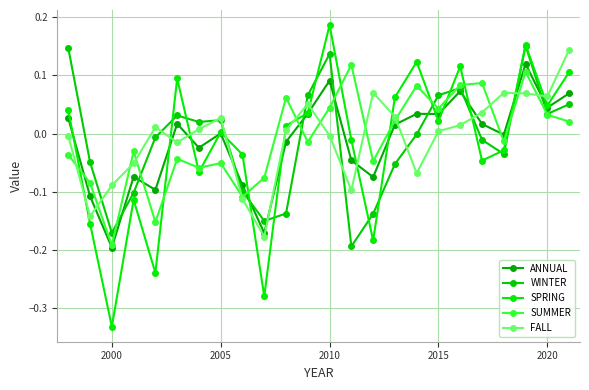

Is this an area chart (filled region under the line)?

No